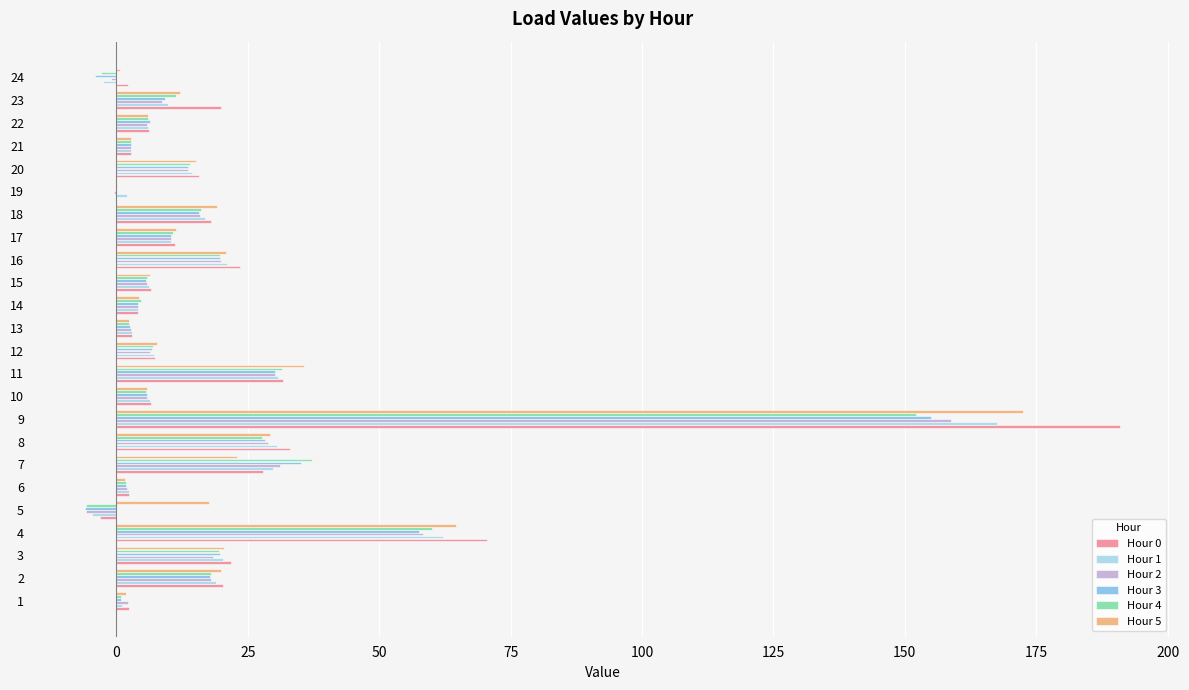

True or false: Hour 2 has a value of 6.4 at 12.

True